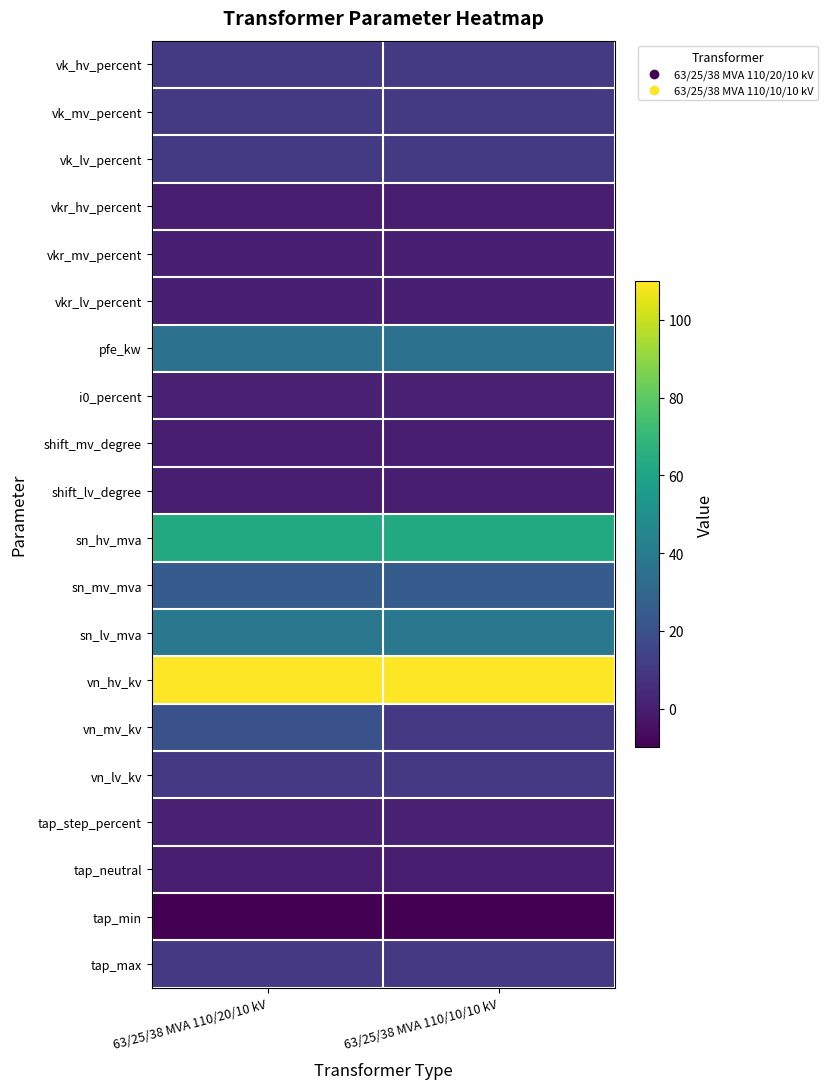

Reading right to left, transcribe all the data shown in this chart.

vk_hv_percent: 63/25/38 MVA 110/10/10 kV=10.4	63/25/38 MVA 110/20/10 kV=10.4
vk_mv_percent: 63/25/38 MVA 110/10/10 kV=10.4	63/25/38 MVA 110/20/10 kV=10.4
vk_lv_percent: 63/25/38 MVA 110/10/10 kV=10.4	63/25/38 MVA 110/20/10 kV=10.4
vkr_hv_percent: 63/25/38 MVA 110/10/10 kV=0.3	63/25/38 MVA 110/20/10 kV=0.3
vkr_mv_percent: 63/25/38 MVA 110/10/10 kV=0.3	63/25/38 MVA 110/20/10 kV=0.3
vkr_lv_percent: 63/25/38 MVA 110/10/10 kV=0.3	63/25/38 MVA 110/20/10 kV=0.3
pfe_kw: 63/25/38 MVA 110/10/10 kV=35.0	63/25/38 MVA 110/20/10 kV=35.0
i0_percent: 63/25/38 MVA 110/10/10 kV=0.9	63/25/38 MVA 110/20/10 kV=0.9
shift_mv_degree: 63/25/38 MVA 110/10/10 kV=0.0	63/25/38 MVA 110/20/10 kV=0.0
shift_lv_degree: 63/25/38 MVA 110/10/10 kV=0.0	63/25/38 MVA 110/20/10 kV=0.0
sn_hv_mva: 63/25/38 MVA 110/10/10 kV=63.0	63/25/38 MVA 110/20/10 kV=63.0
sn_mv_mva: 63/25/38 MVA 110/10/10 kV=25.0	63/25/38 MVA 110/20/10 kV=25.0
sn_lv_mva: 63/25/38 MVA 110/10/10 kV=38.0	63/25/38 MVA 110/20/10 kV=38.0
vn_hv_kv: 63/25/38 MVA 110/10/10 kV=110.0	63/25/38 MVA 110/20/10 kV=110.0
vn_mv_kv: 63/25/38 MVA 110/10/10 kV=10.0	63/25/38 MVA 110/20/10 kV=20.0
vn_lv_kv: 63/25/38 MVA 110/10/10 kV=10.0	63/25/38 MVA 110/20/10 kV=10.0
tap_step_percent: 63/25/38 MVA 110/10/10 kV=1.2	63/25/38 MVA 110/20/10 kV=1.2
tap_neutral: 63/25/38 MVA 110/10/10 kV=0.0	63/25/38 MVA 110/20/10 kV=0.0
tap_min: 63/25/38 MVA 110/10/10 kV=-10.0	63/25/38 MVA 110/20/10 kV=-10.0
tap_max: 63/25/38 MVA 110/10/10 kV=10.0	63/25/38 MVA 110/20/10 kV=10.0